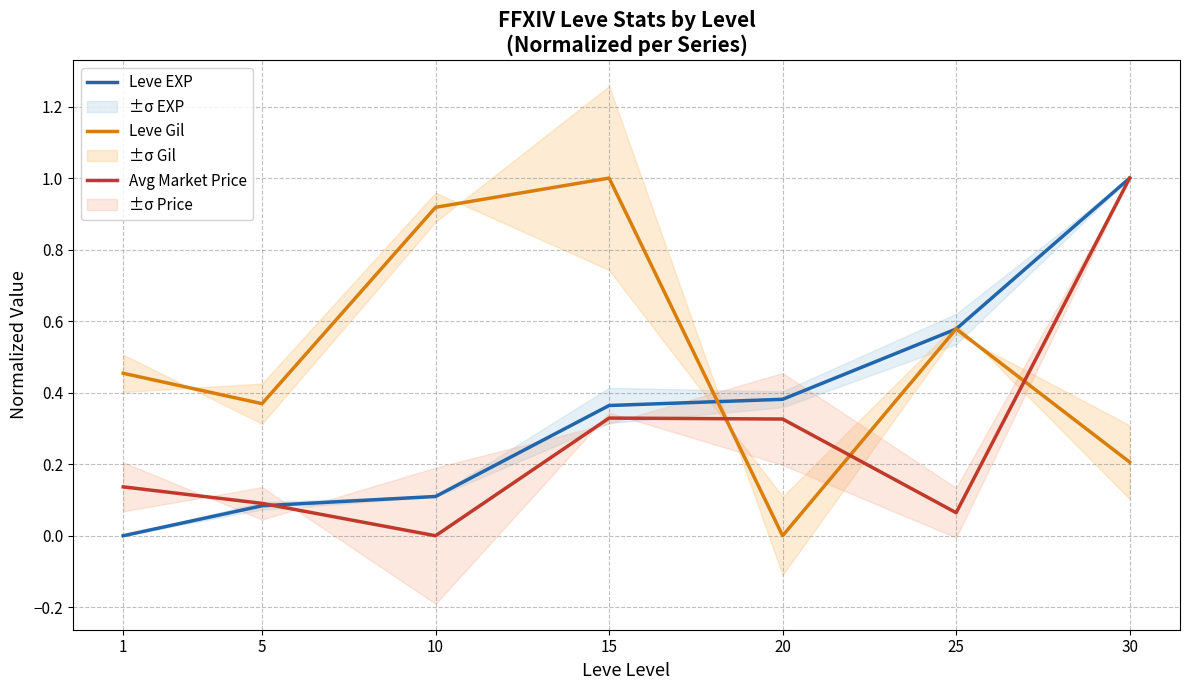

Does the chart have visible grid lines?

Yes